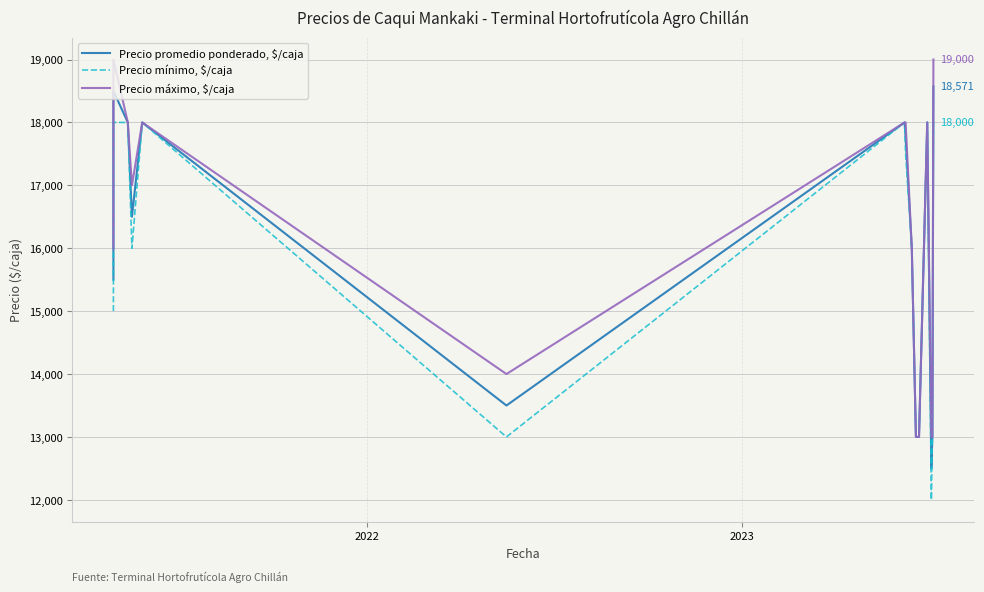

What is the label of the 13th point from the right?

2023